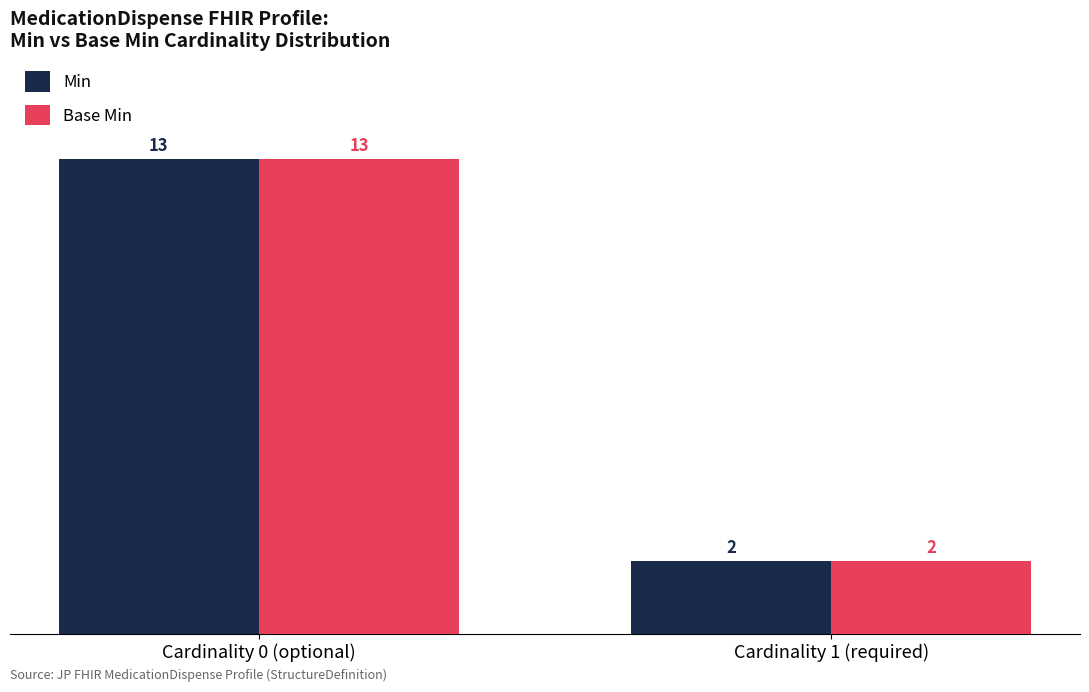

What position from the left is Cardinality 0 (optional)?

1